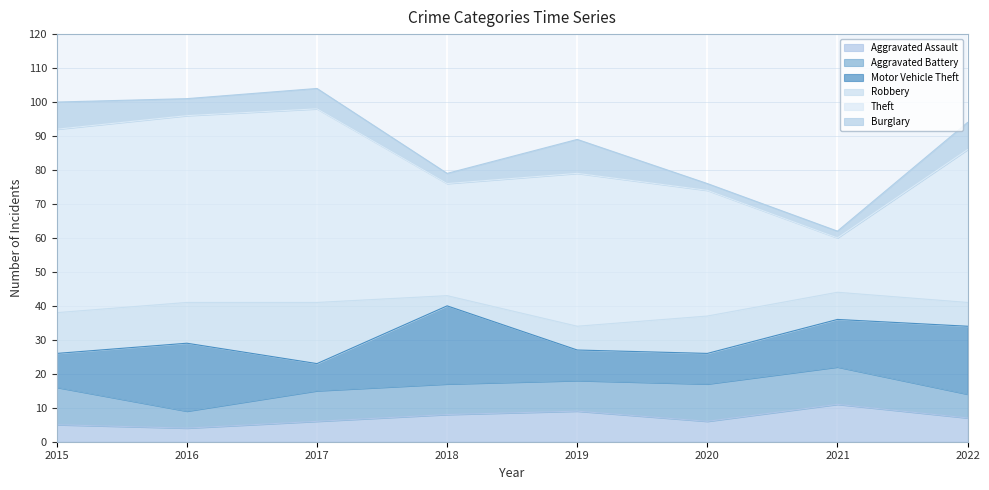

What is the sum of all Theft values?

342